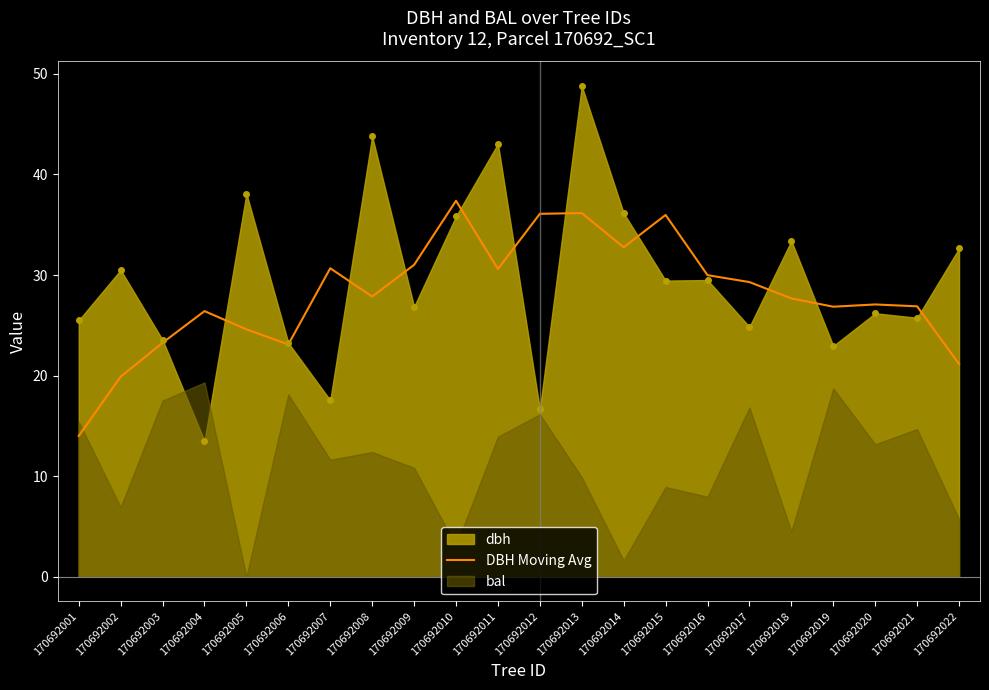

The dbh series shows 17.6 at 170692007. True or false?

True